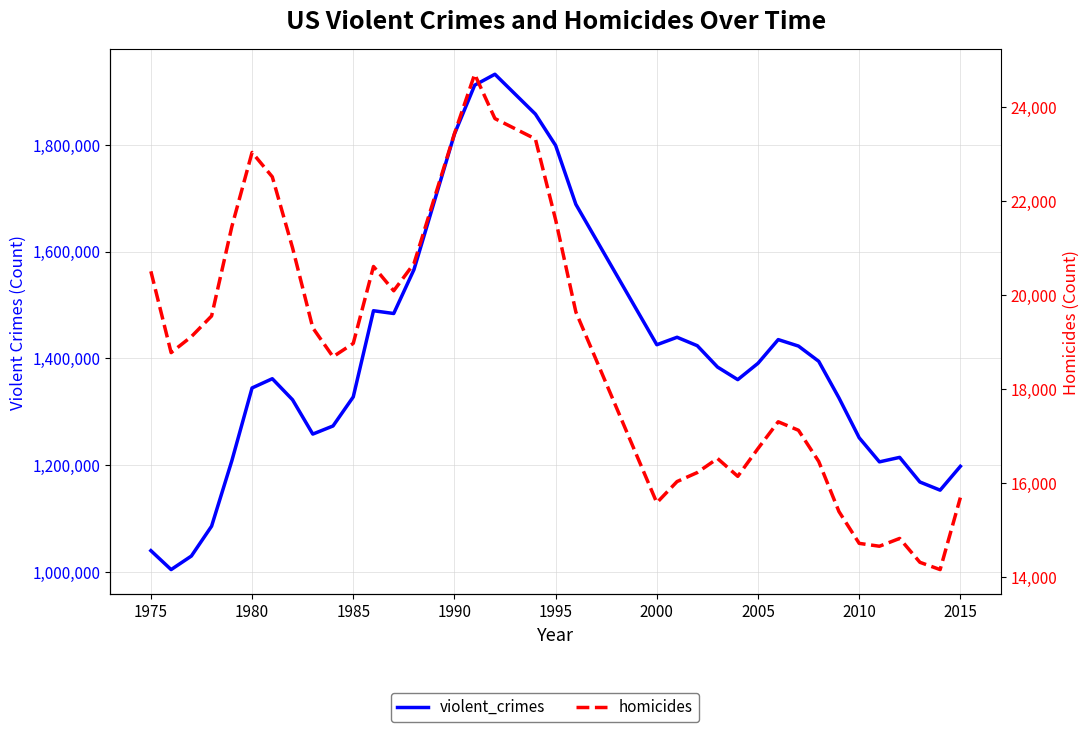

Count the number of data series in this chart.

2